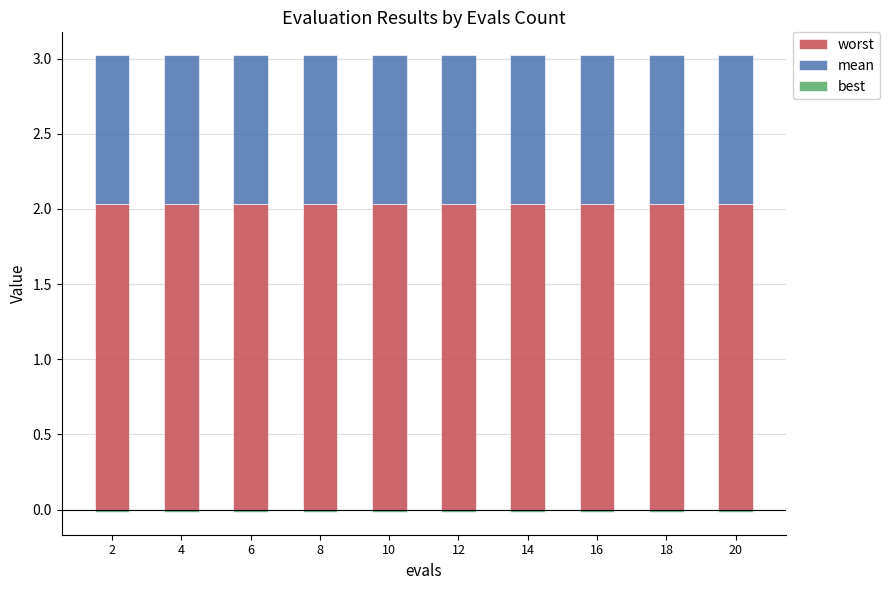

Does the chart contain any negative values?

Yes